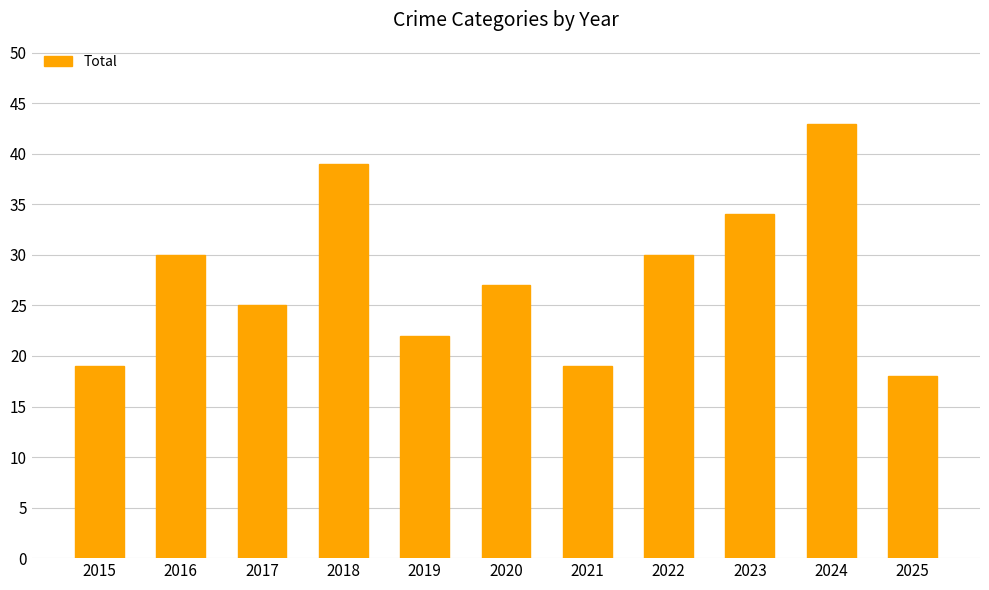

Does the chart contain stacked bars?

No